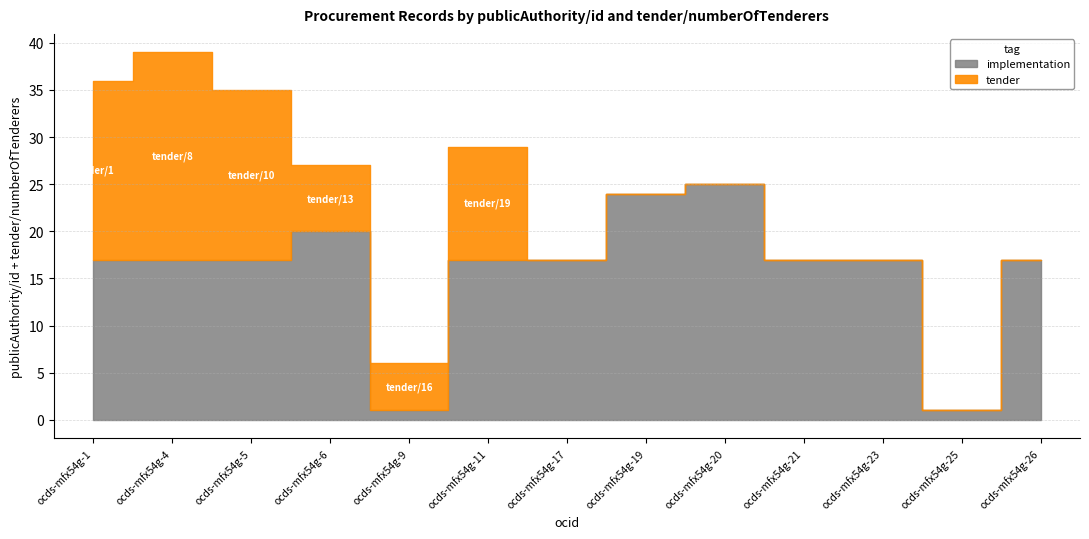

True or false: implementation and tender intersect in this chart.

False